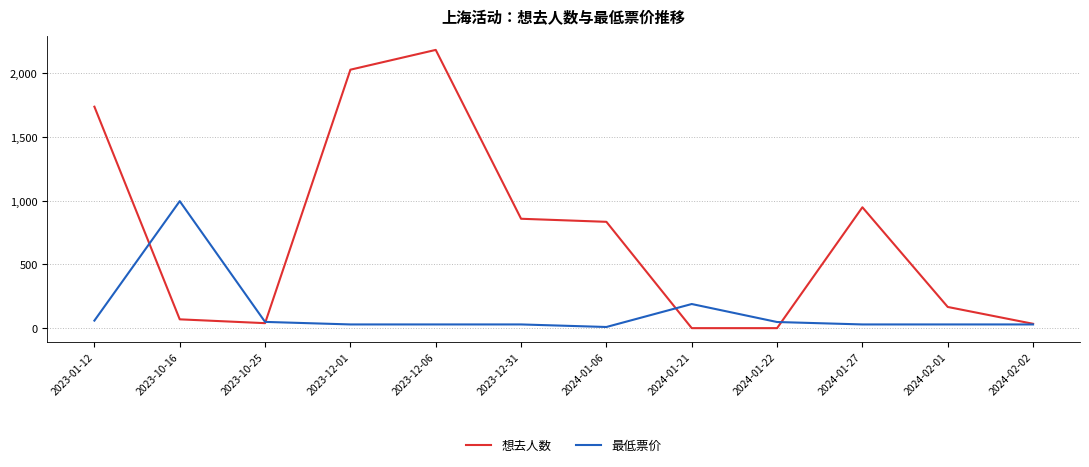

Is it true that 想去人数 equals 167.0 at 2024-02-01?

True